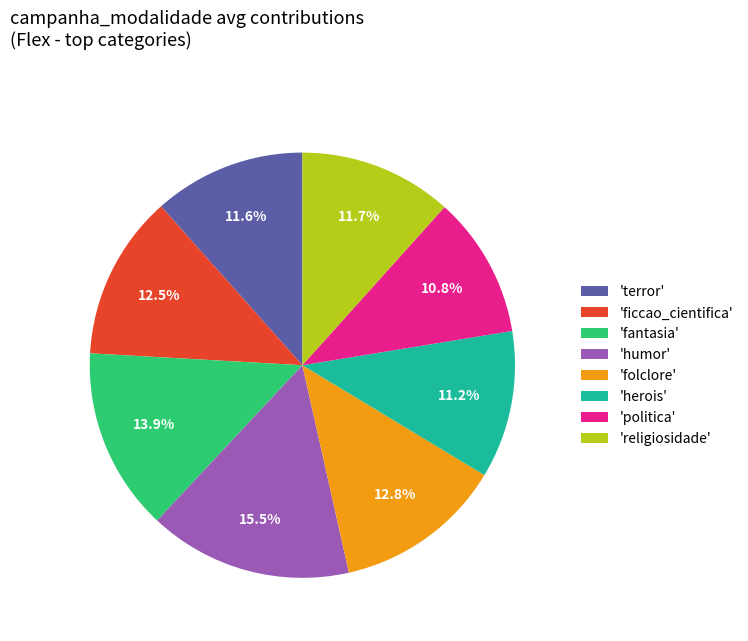

Is there a majority slice in this chart?

No